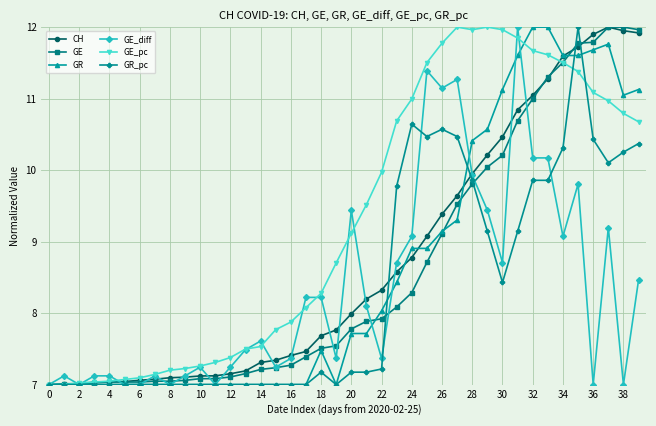

What is the minimum value for GE_pc?

7.0